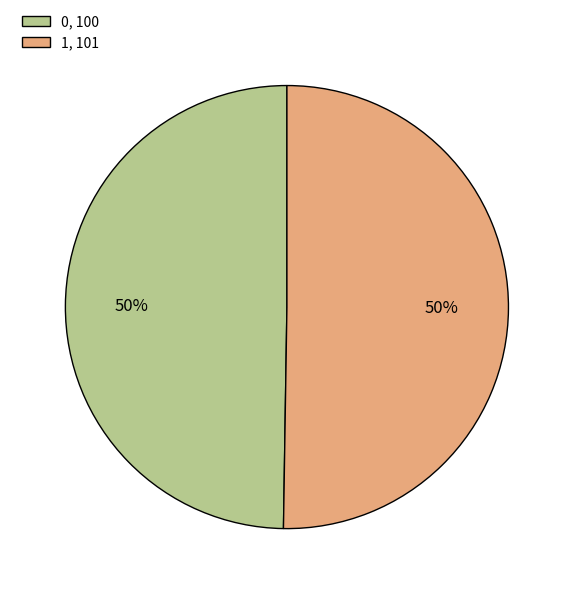

True or false: 1 accounts for 41% of the total.

False